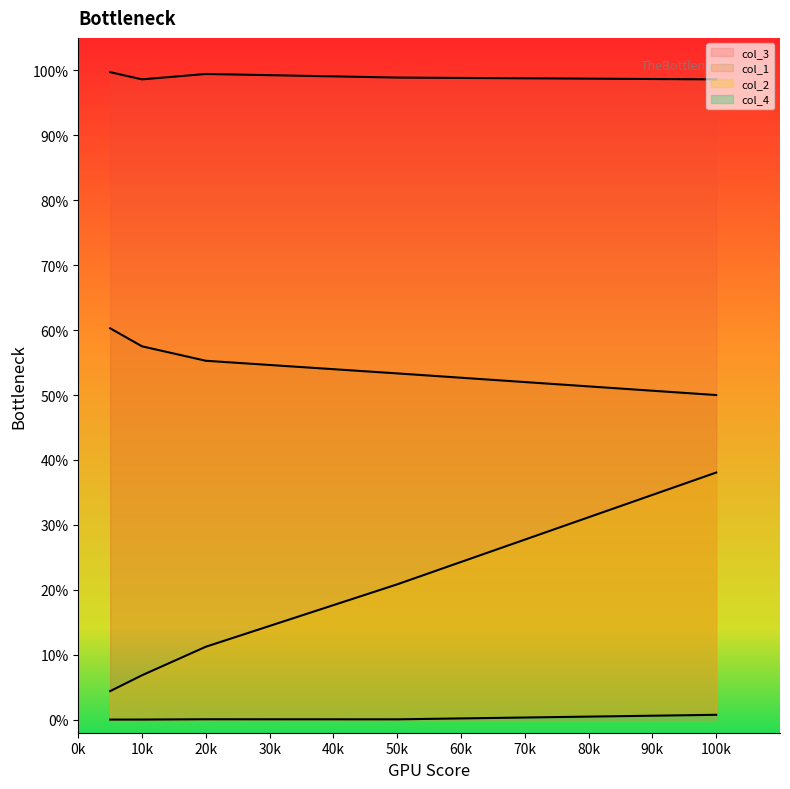

The col_4 series shows 0.0 at 20k. True or false?

False